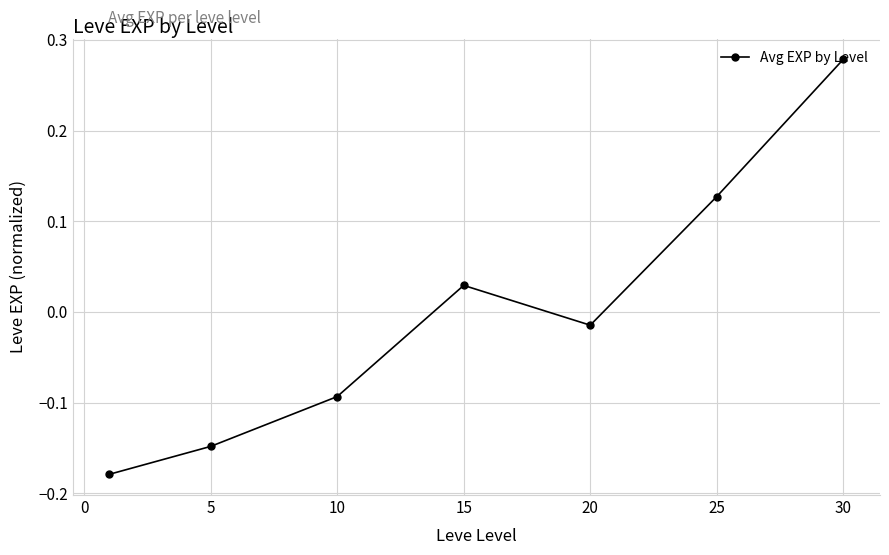

What is the difference between the maximum and minimum values?

0.5